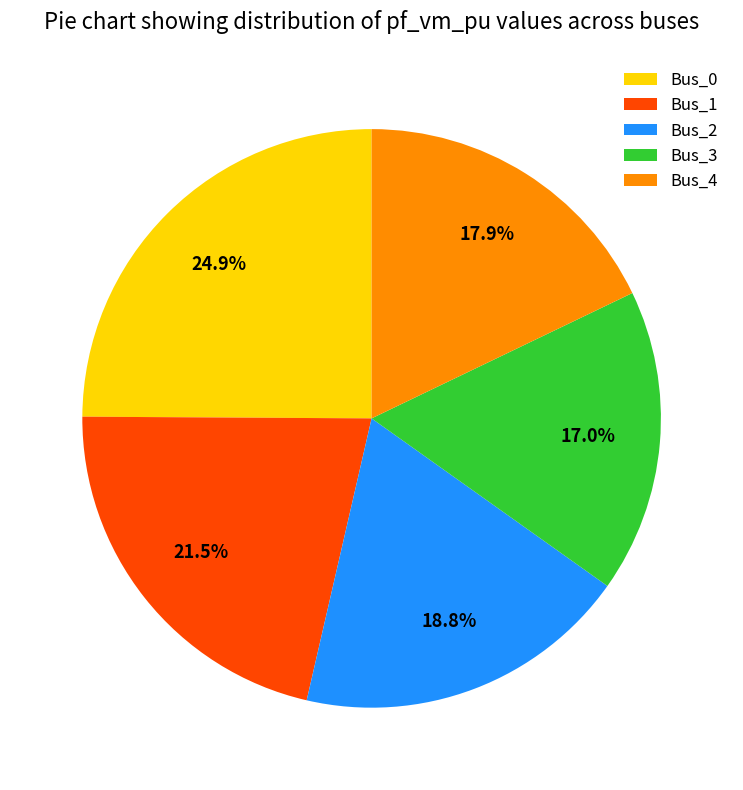

Count the number of slices in the pie.

5